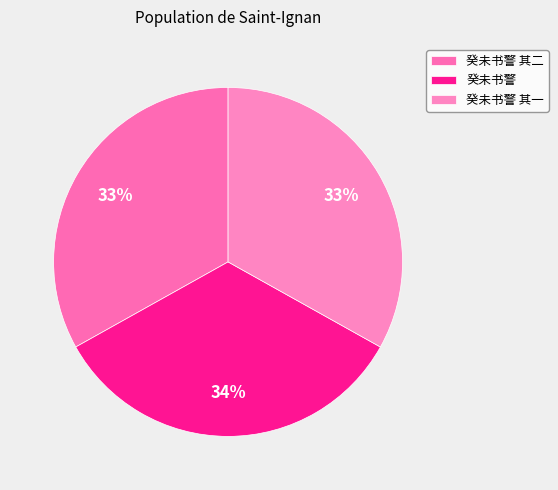

To the nearest percent, what is the average slice percentage?

33%